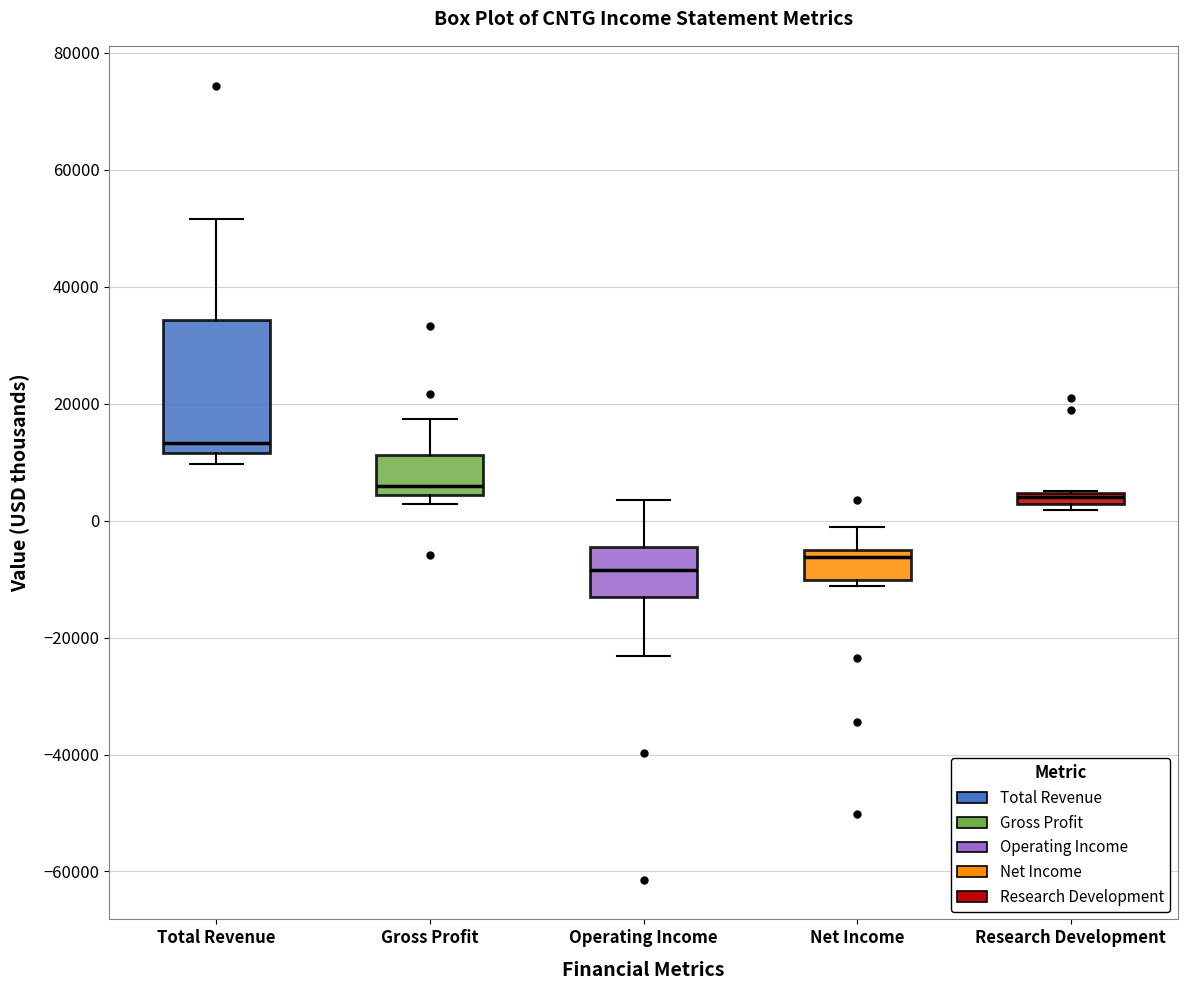

Where is the lower edge of the box for Net Income on the y-axis? The values are not printed on the chart, so give them approximately, as read against the axis.

-10000